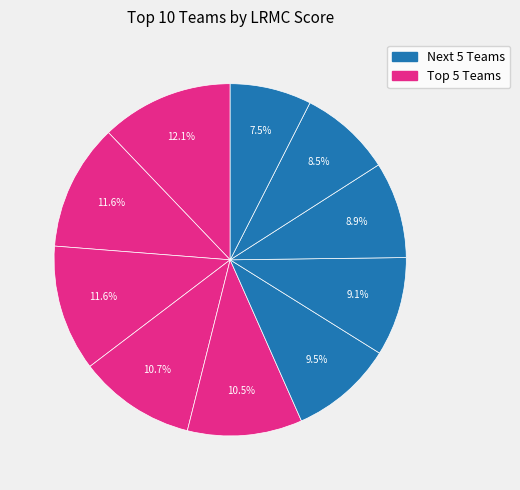

Rank the categories by value from lowest to highest.

Iowa, Iowa St., Stanford, Louisville, Marquette, Oregon, Mississippi St., UConn, Baylor, Notre Dame